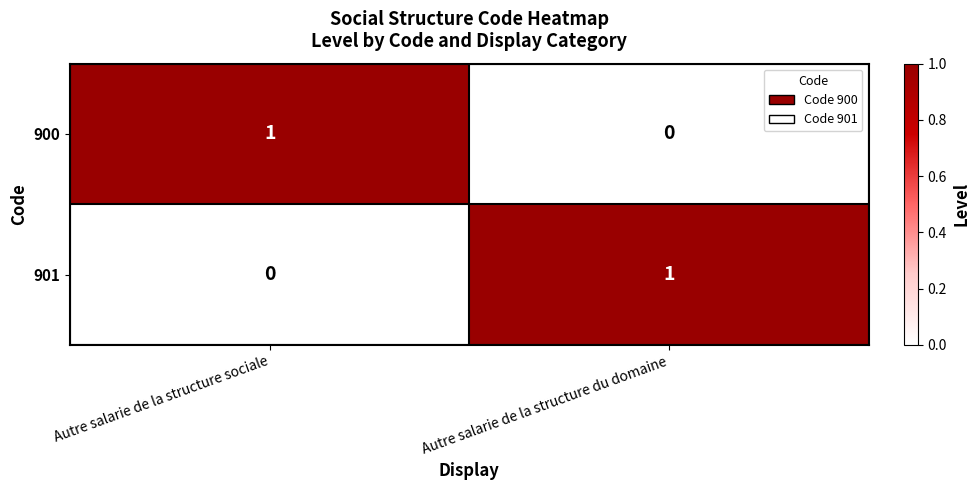

Where is 901 nearest to the value 0?

Autre salarie de la structure sociale